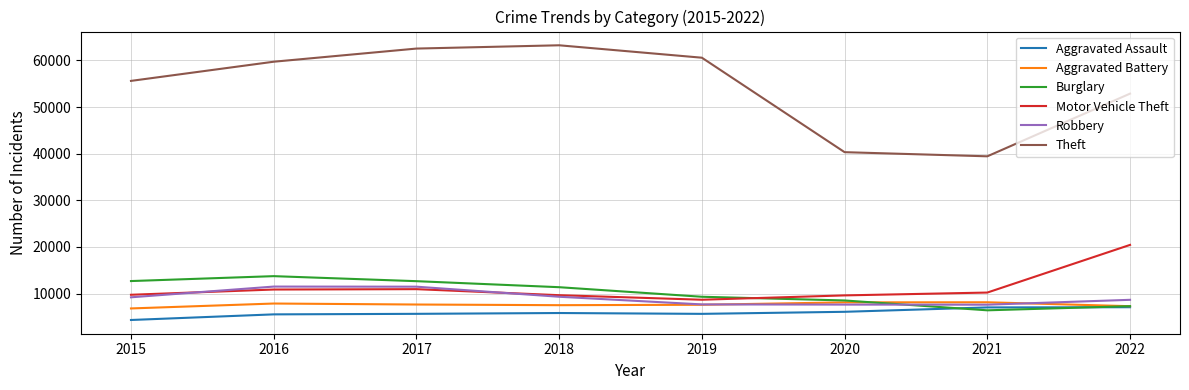

What is the spread (max minus min) of values at 2018?

57411